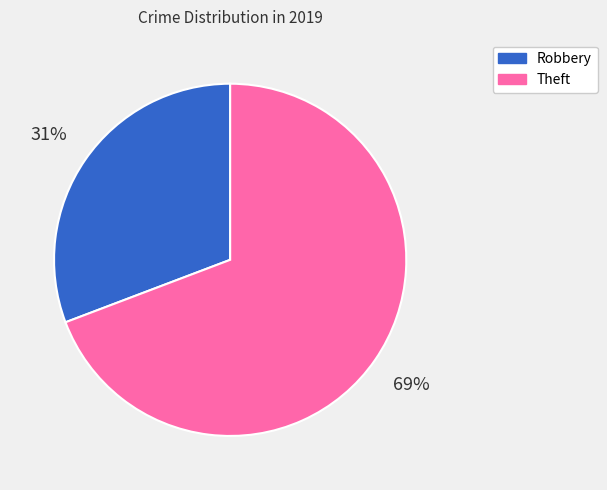

To the nearest percent, what is the difference between the largest and smallest slice percentages?

38%